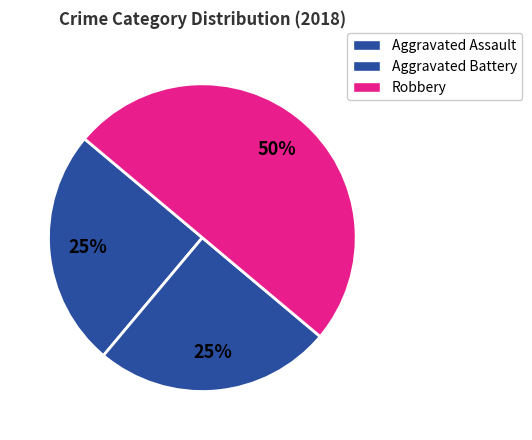

To the nearest percent, what is the average slice percentage?

33%